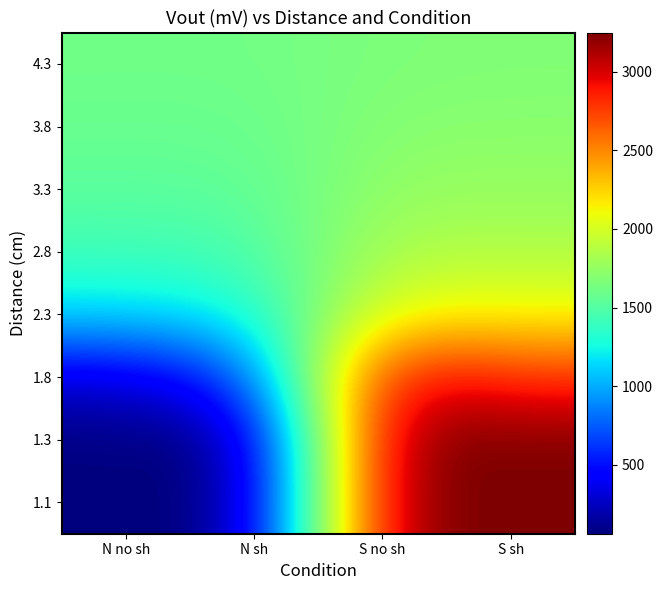

Between N no sh and S sh, which is larger?

S sh